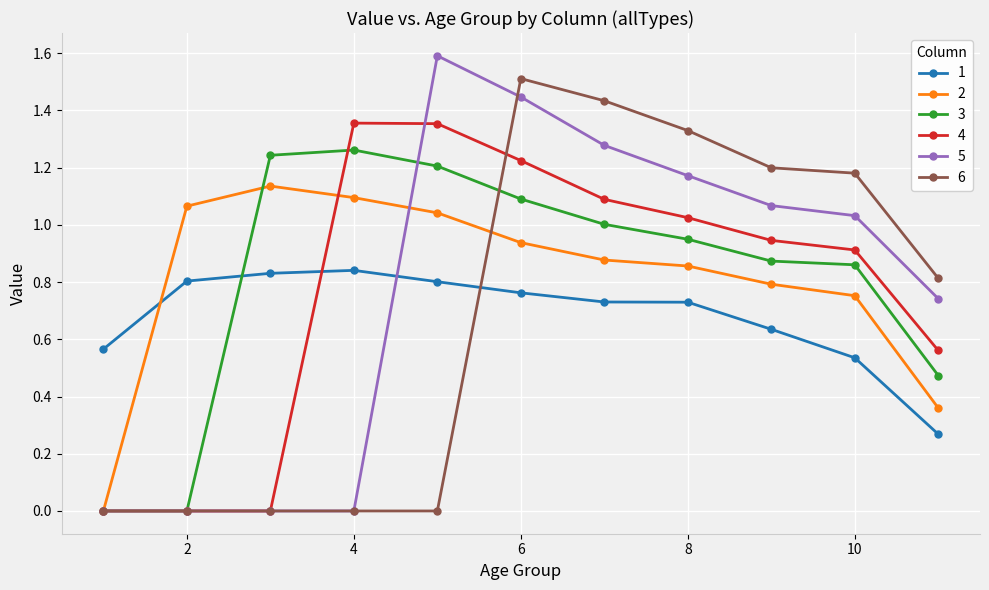

Rank the series by their maximum value, from highest to lowest.

5, 6, 4, 3, 2, 1